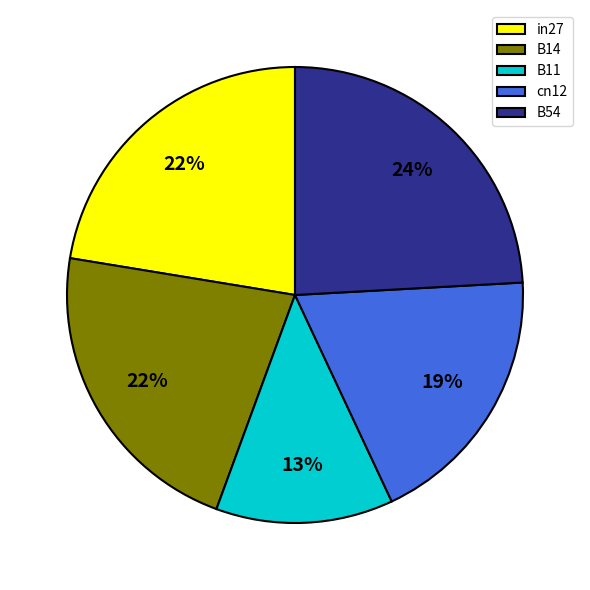

How many slices are in this pie chart?

5